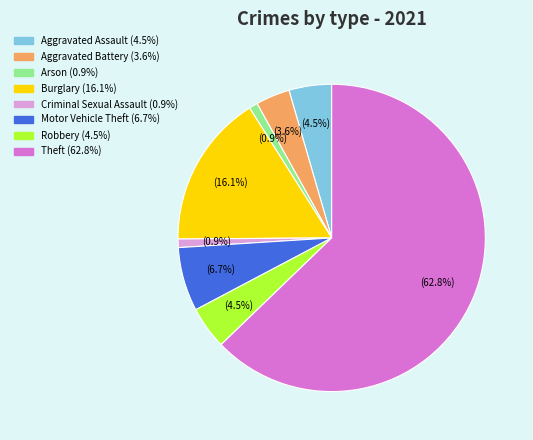

Is the sum of Aggravated Assault (4.5%) and Motor Vehicle Theft (6.7%) greater than half?

No